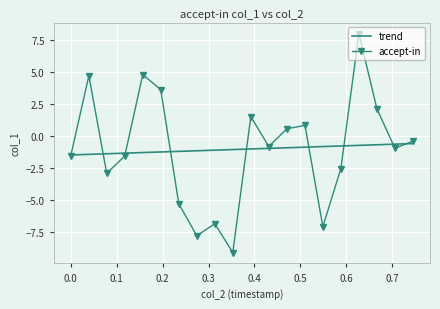

Which series has the widest spread of values?

accept-in